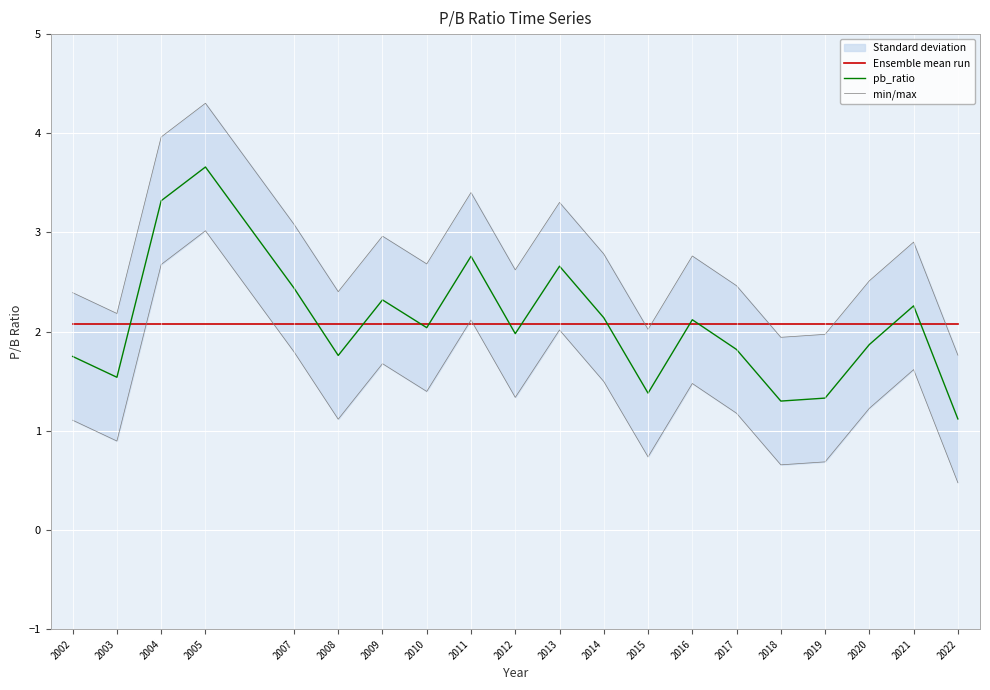

The pb_ratio series shows 1.8 at 2017. True or false?

True